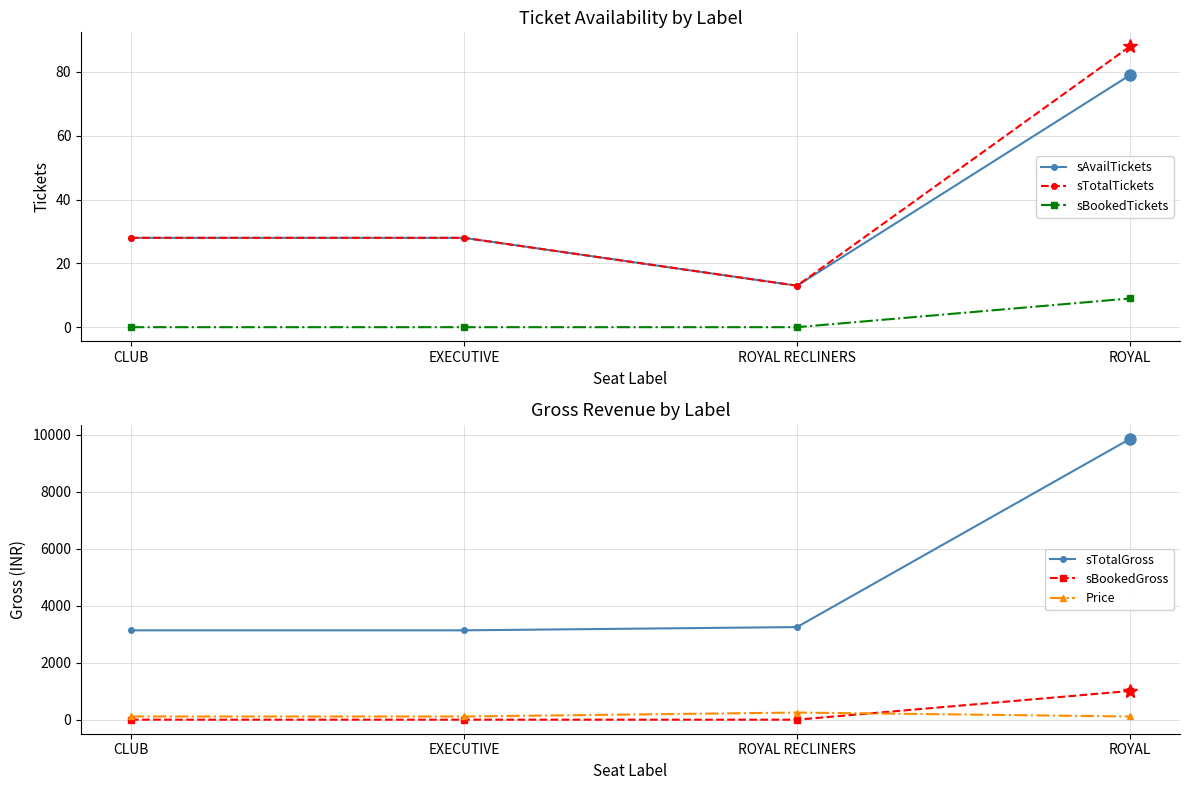

Count the number of categories in the chart.

4